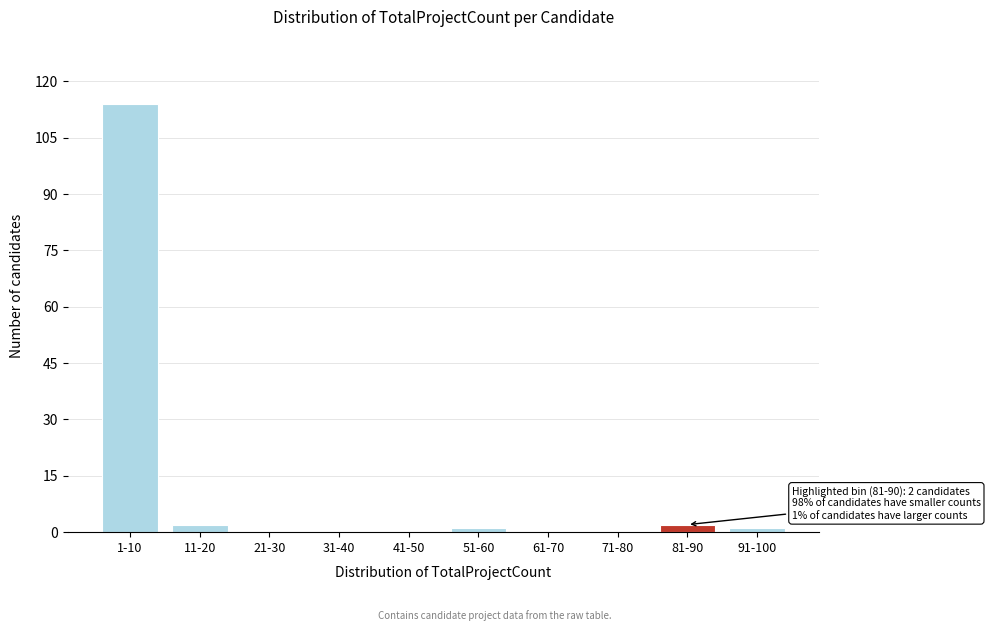

Reading left to right, transcribe all the data shown in this chart.

1-10=114	11-20=2	21-30=0	31-40=0	41-50=0	51-60=1	61-70=0	71-80=0	81-90=2	91-100=1